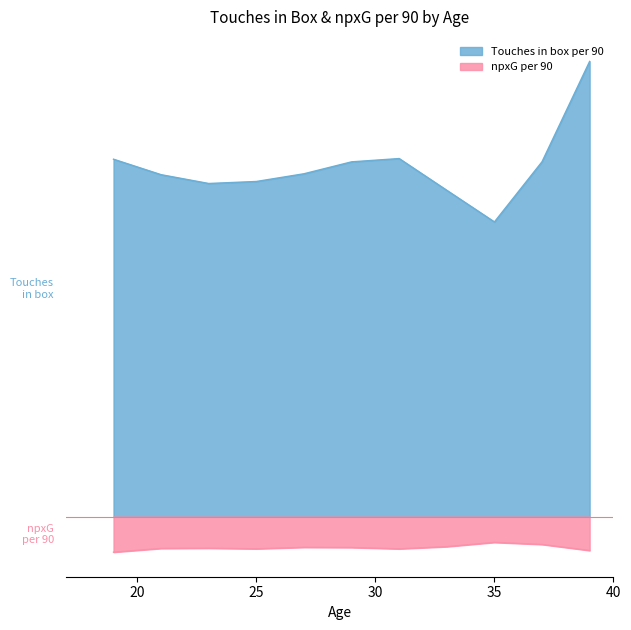

List the series in order of their peak value, lowest first.

npxG per 90, Touches in box per 90